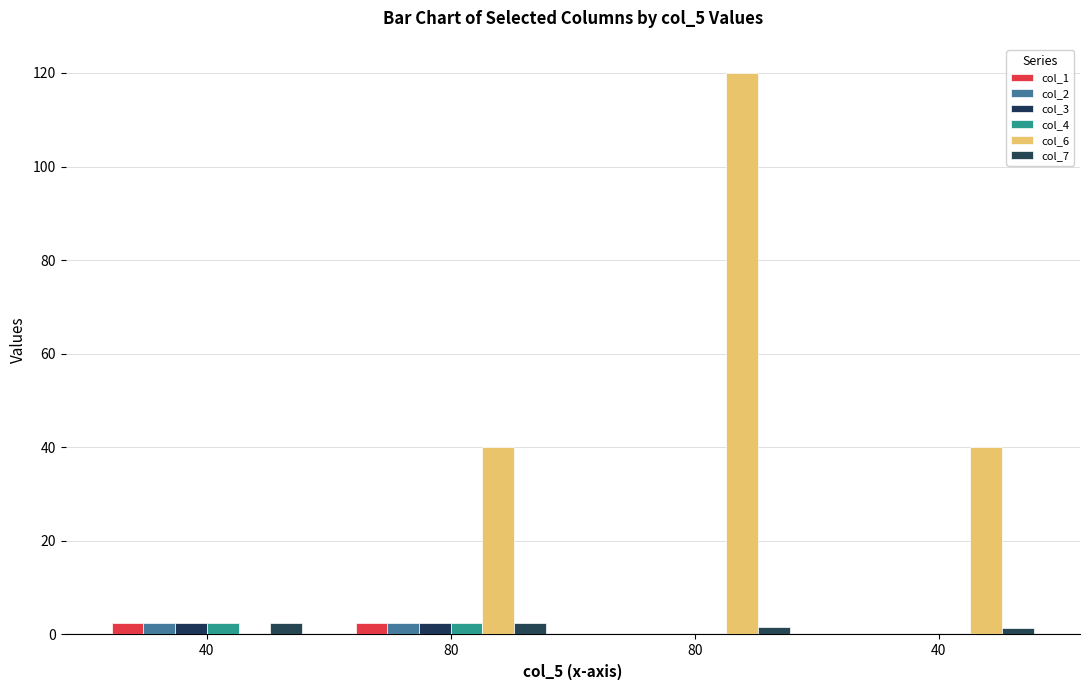

What is the value of the col_1 bar at the 1st from the left?

2.5